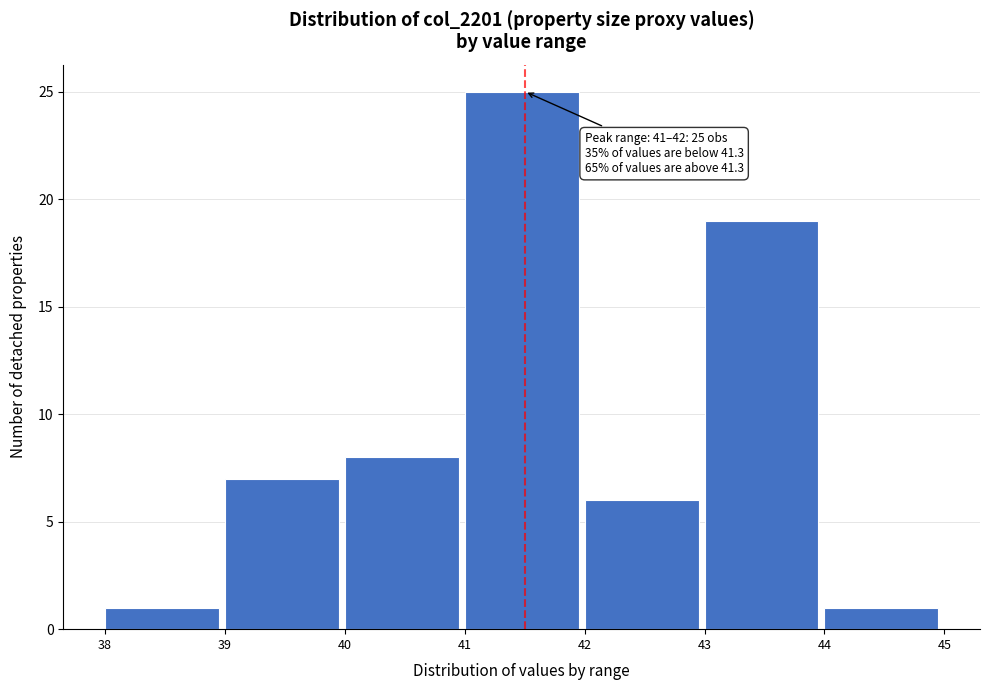

Which range on the x-axis has the tallest bar?

41 to 42